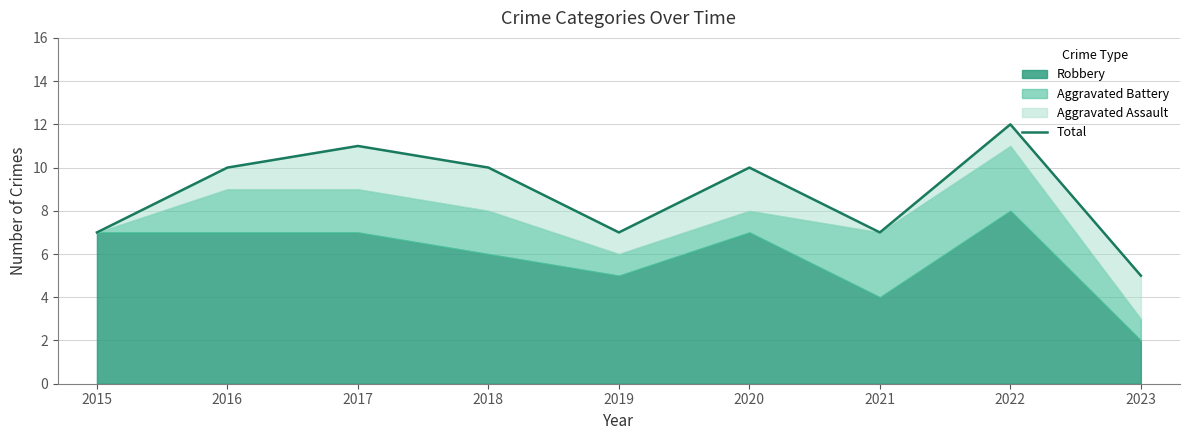

What is the change in value from 2015 to 2022?

+5